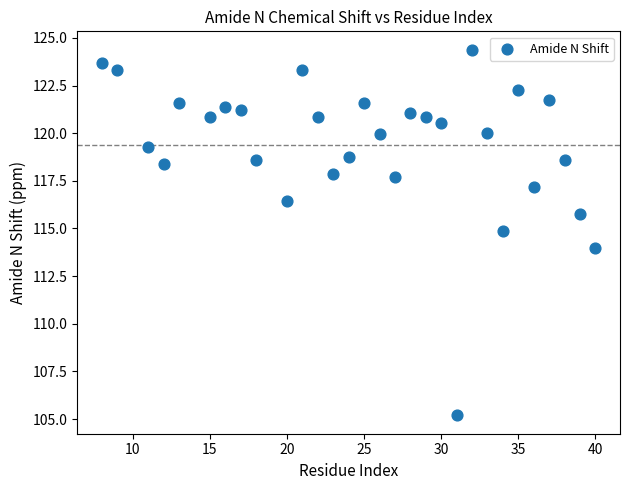

What is the range of X values (max minus min)?

32.0